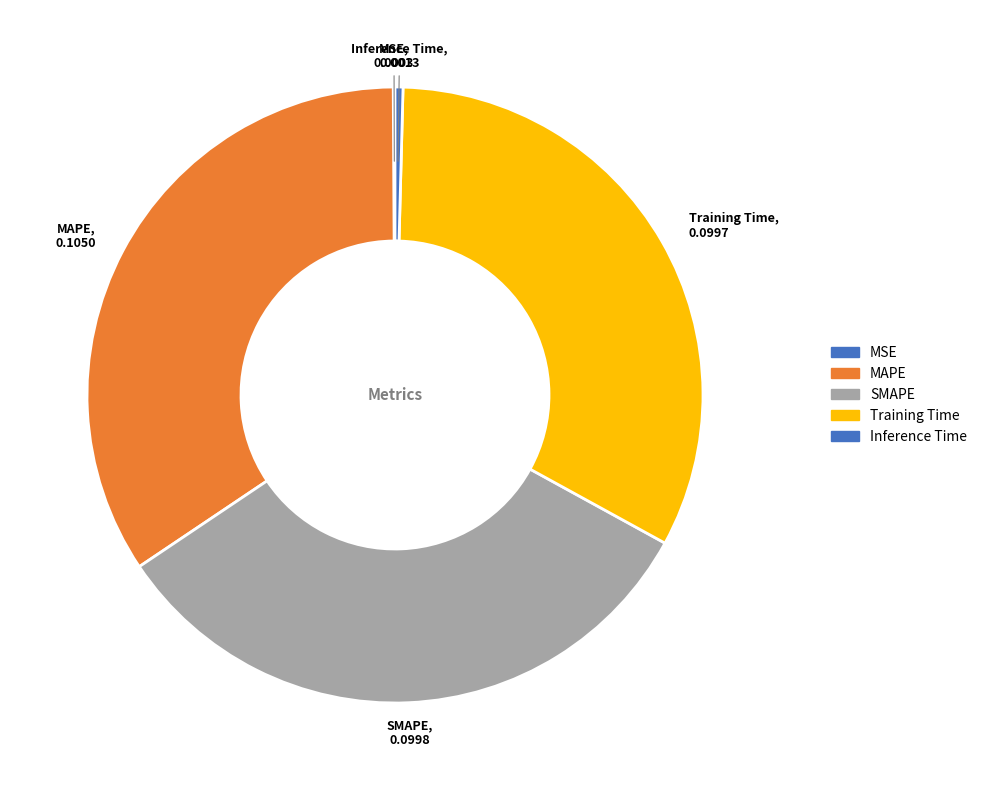

To the nearest percent, what is the average slice percentage?

20%